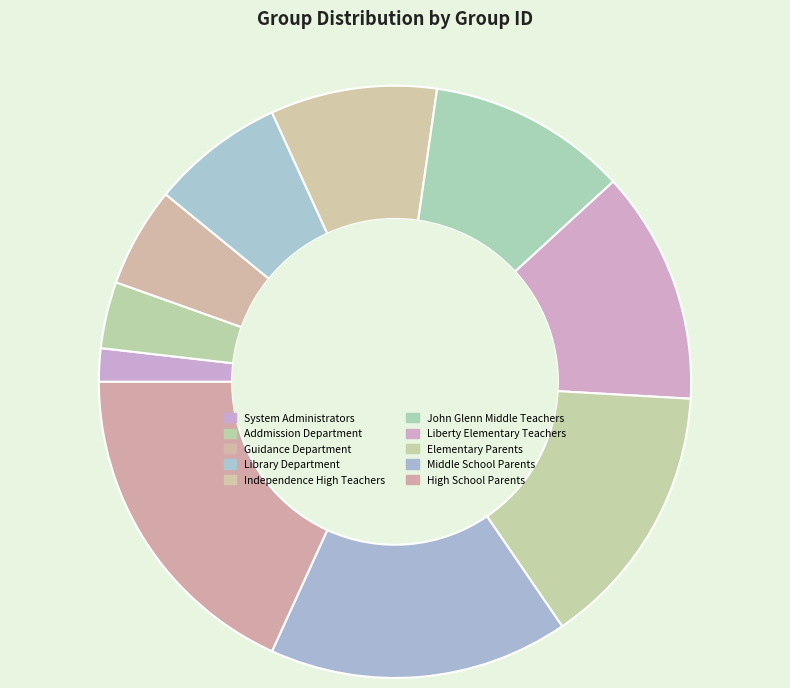

Does any single category account for the majority?

No